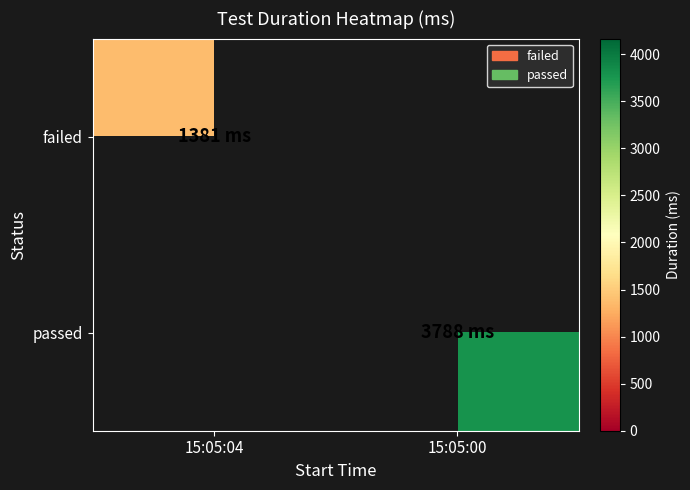

What is the total value across all series at 15:05:04?

1381